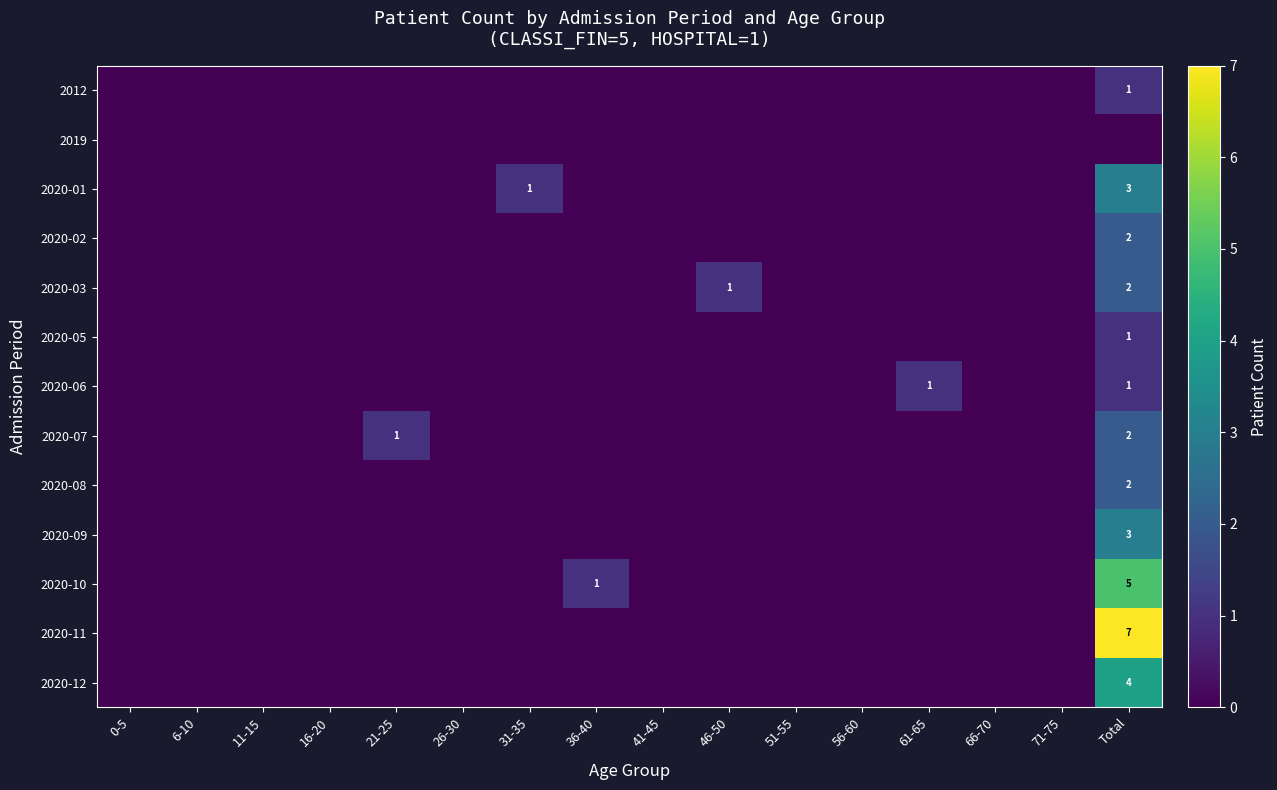

At which label does 2020-05 reach its minimum?

0-5